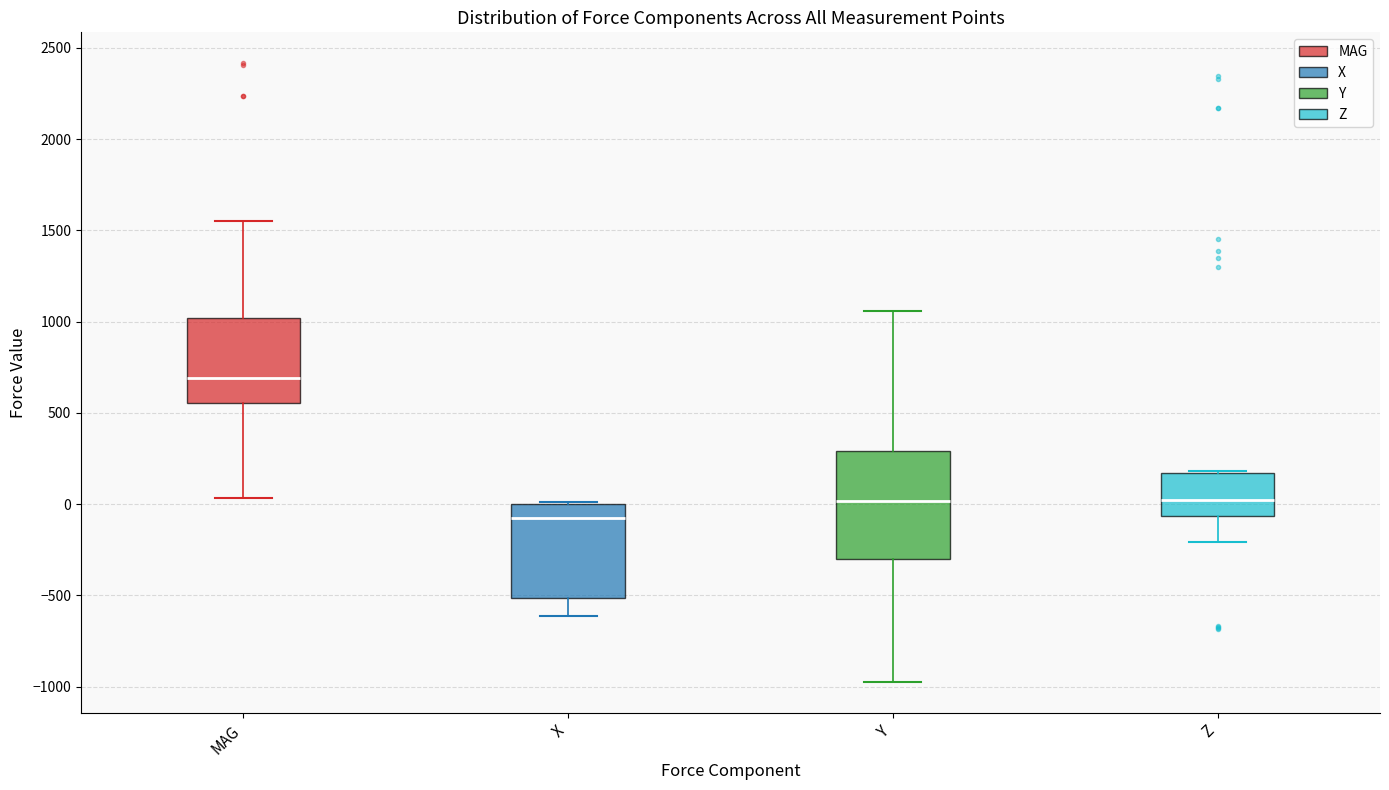

Which box is the tallest, from its lower edge to its upper edge?

Y